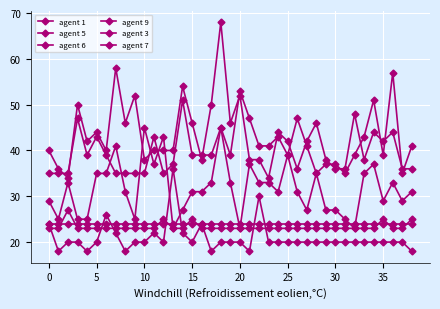

How many data points does each series have?

39